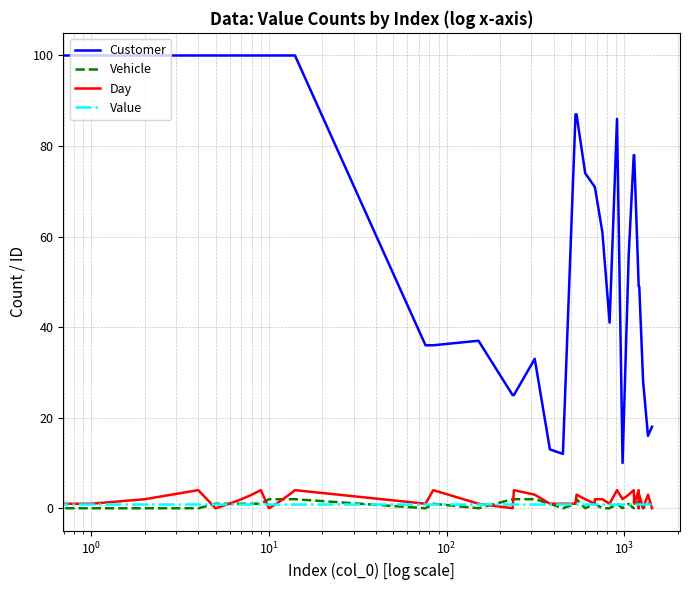

Which series has the largest total across all categories?

Customer